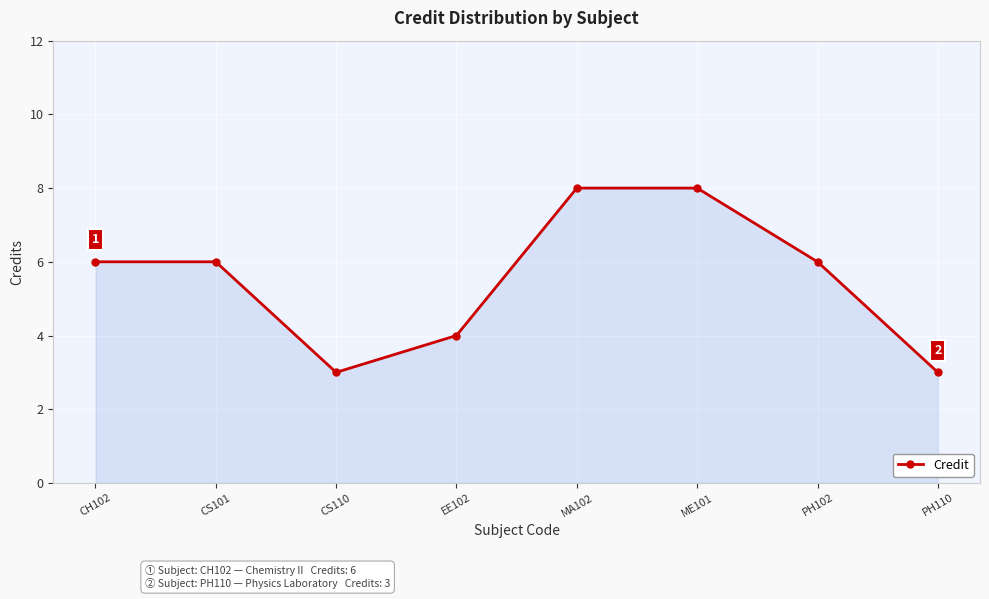

Which has a higher value, EE102 or ME101?

ME101